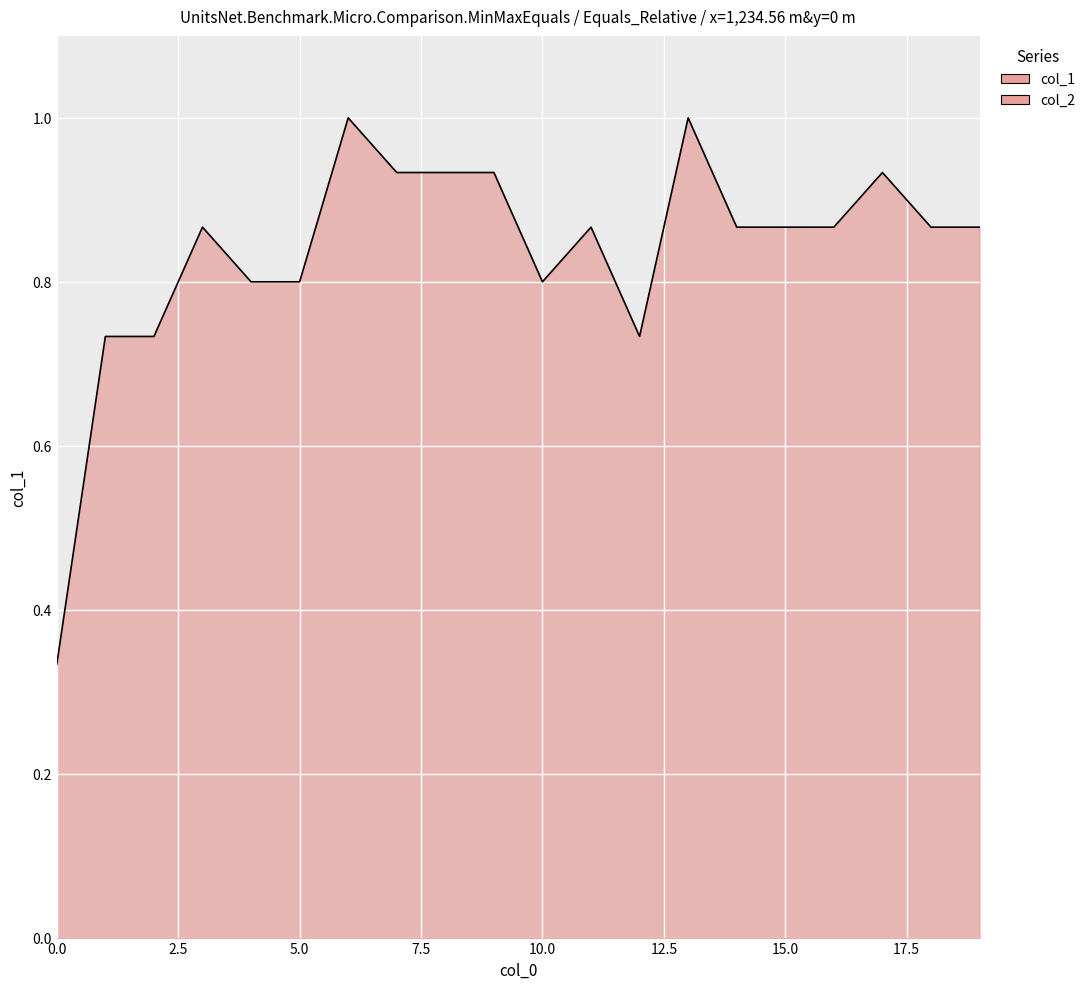

What is the change in value from 12 to 19?

+0.1